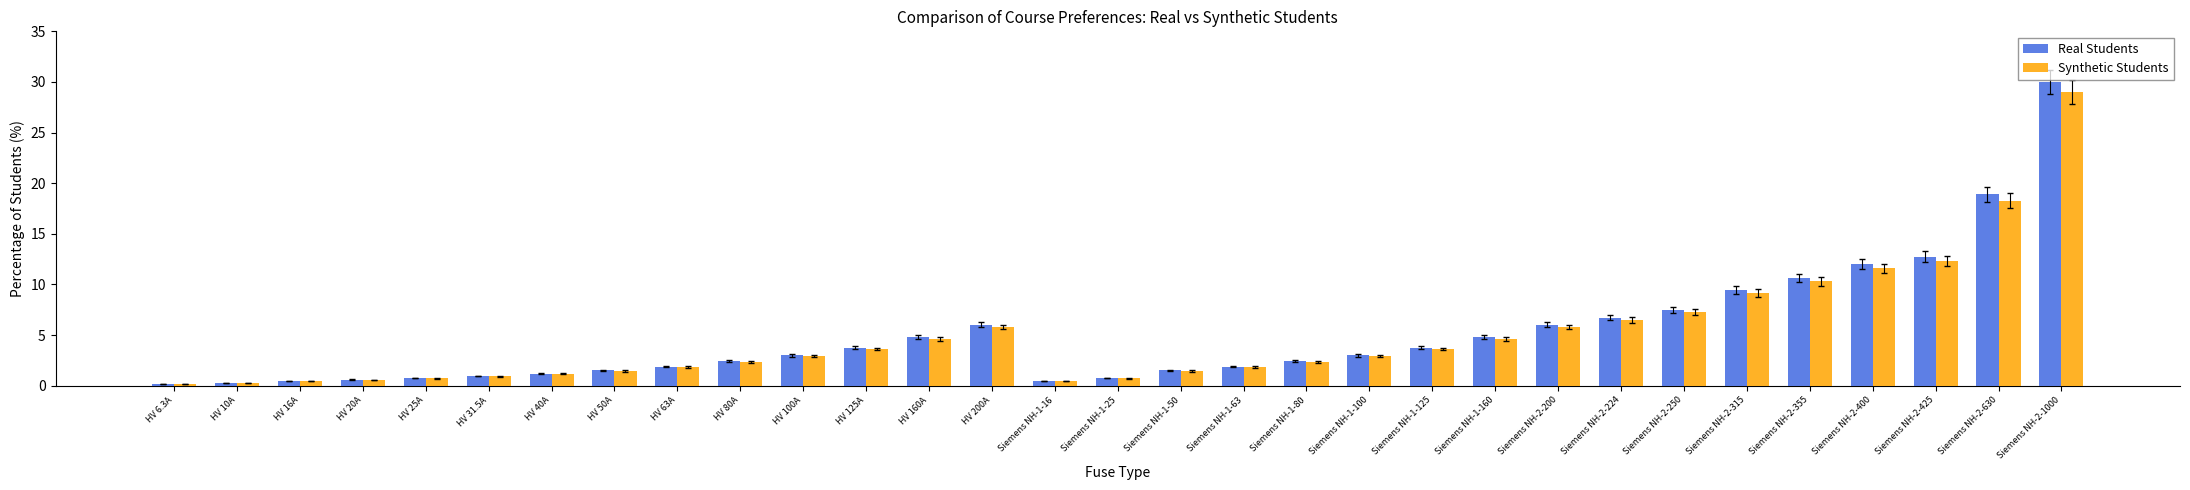

What is the total value across all series at Siemens NH-1-125?

7.4